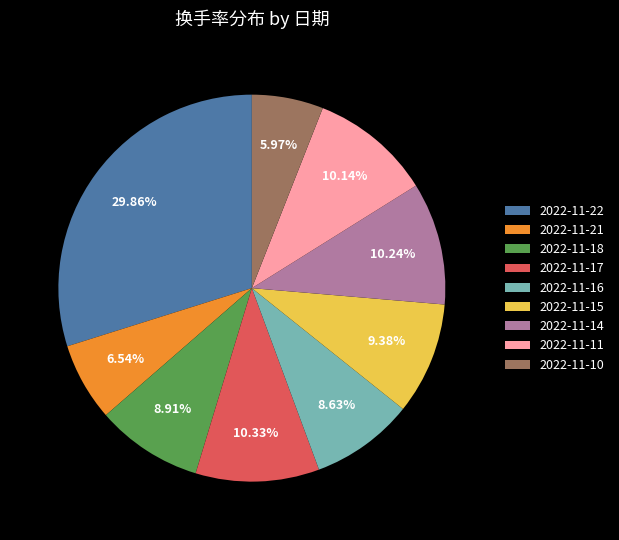

What is the largest slice in the pie chart?

2022-11-22